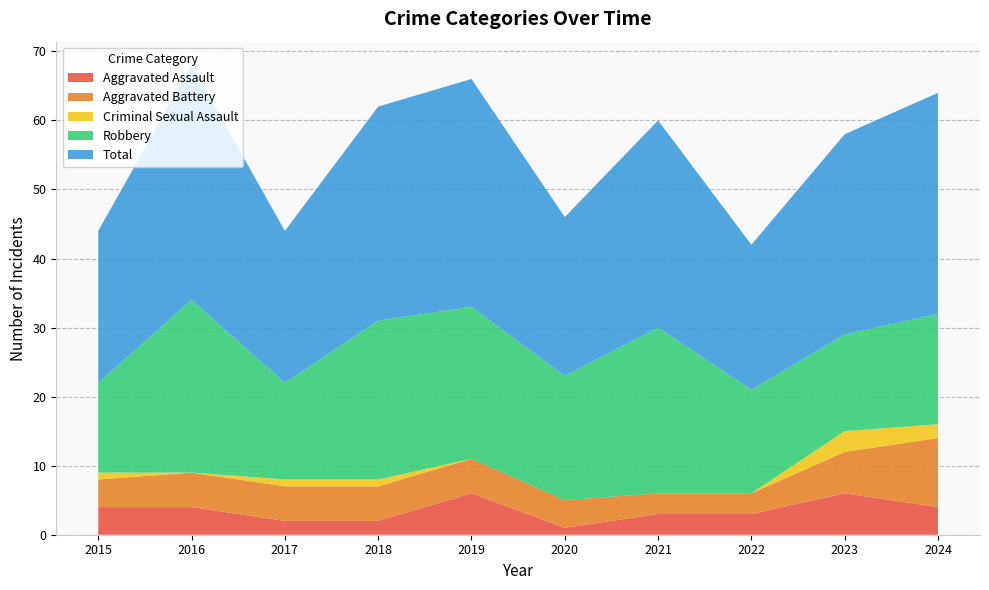

Reading left to right, transcribe all the data shown in this chart.

Aggravated Assault: 4	4	2	2	6	1	3	3	6	4
Aggravated Battery: 4	5	5	5	5	4	3	3	6	10
Criminal Sexual Assault: 1	0	1	1	0	0	0	0	3	2
Robbery: 13	25	14	23	22	18	24	15	14	16
Total: 22	34	22	31	33	23	30	21	29	32